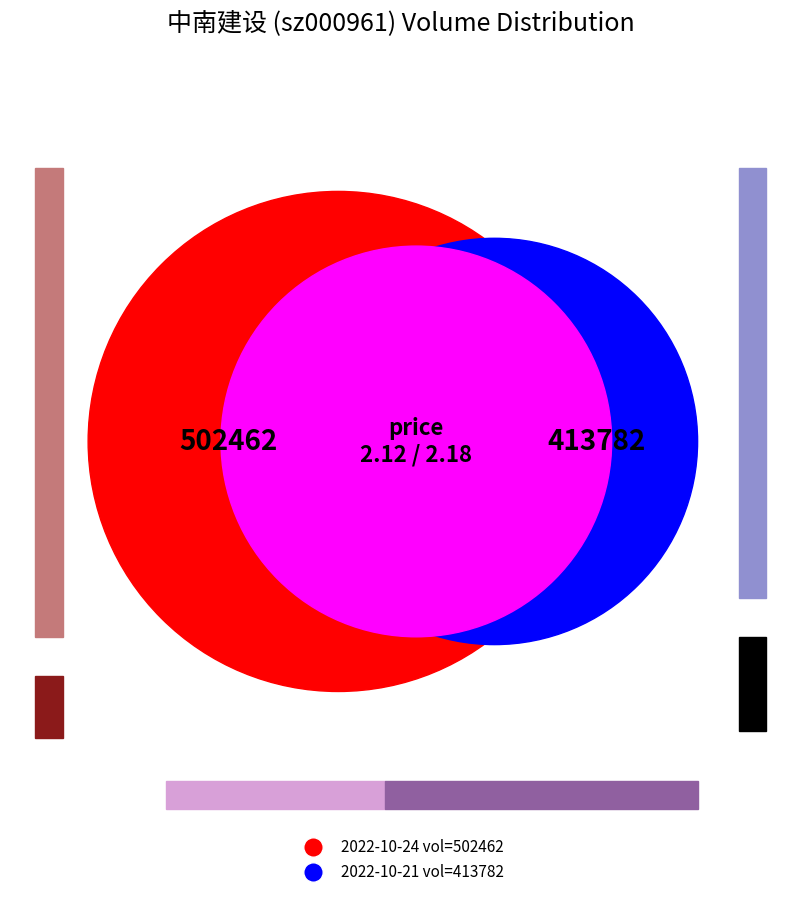

What percentage is NOT represented by 2022-10-24?

45.2%